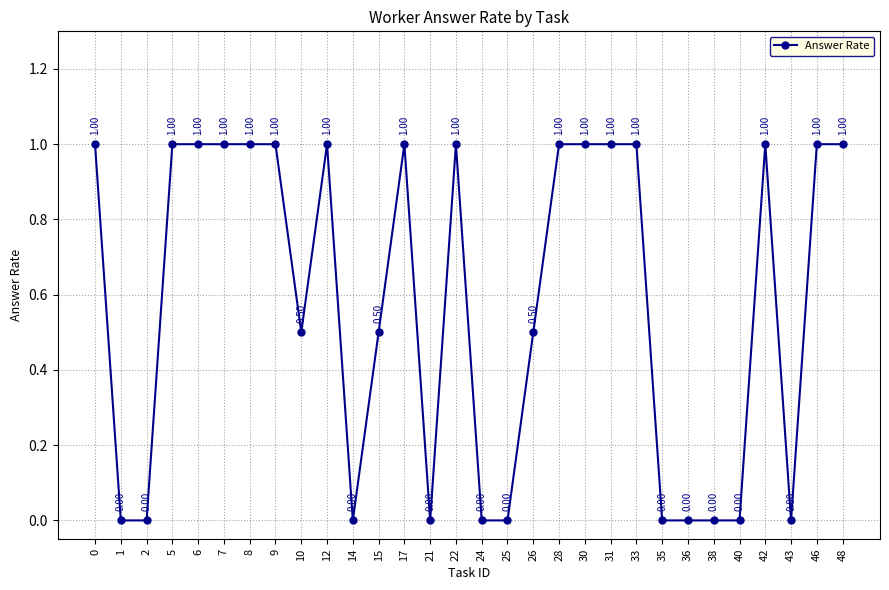

Reading left to right, list all the values displayed in this chart.

0=1.0	1=0.0	2=0.0	5=1.0	6=1.0	7=1.0	8=1.0	9=1.0	10=0.5	12=1.0	14=0.0	15=0.5	17=1.0	21=0.0	22=1.0	24=0.0	25=0.0	26=0.5	28=1.0	30=1.0	31=1.0	33=1.0	35=0.0	36=0.0	38=0.0	40=0.0	42=1.0	43=0.0	46=1.0	48=1.0